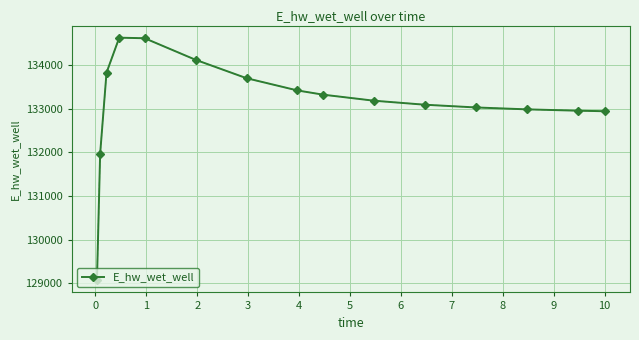

What is the value of the 7th point from the left?

133699.6